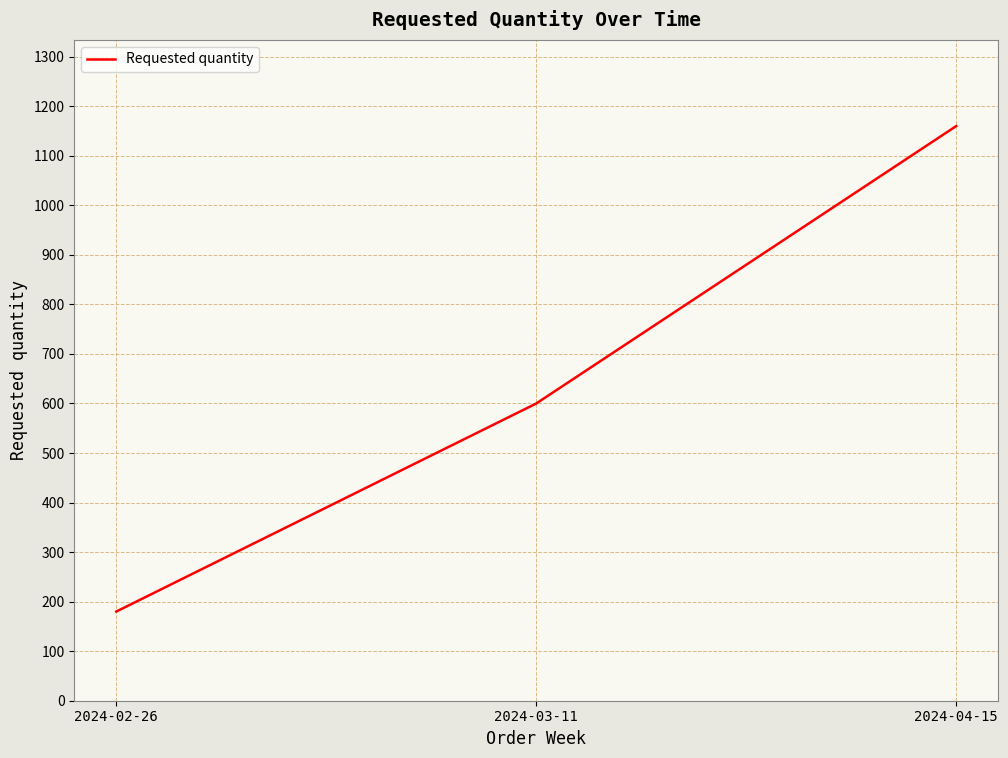

What position from the left is 2024-03-11?

2